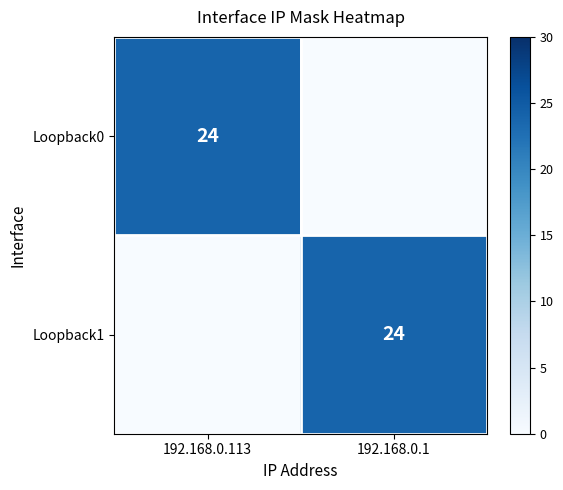

Which series has the largest total across all categories?

Loopback0